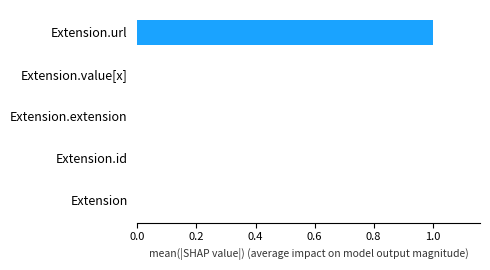

Reading bottom to top, what are all the values shown in this chart?

Extension=0	Extension.id=0	Extension.extension=0	Extension.value[x]=0	Extension.url=1